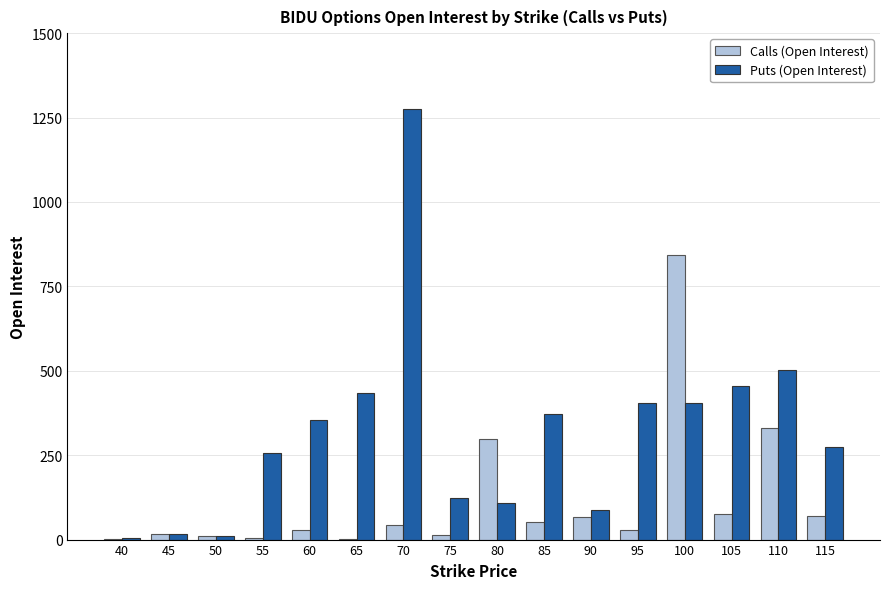

Between 45 and 90, which series saw the biggest shift?

Puts (Open Interest)